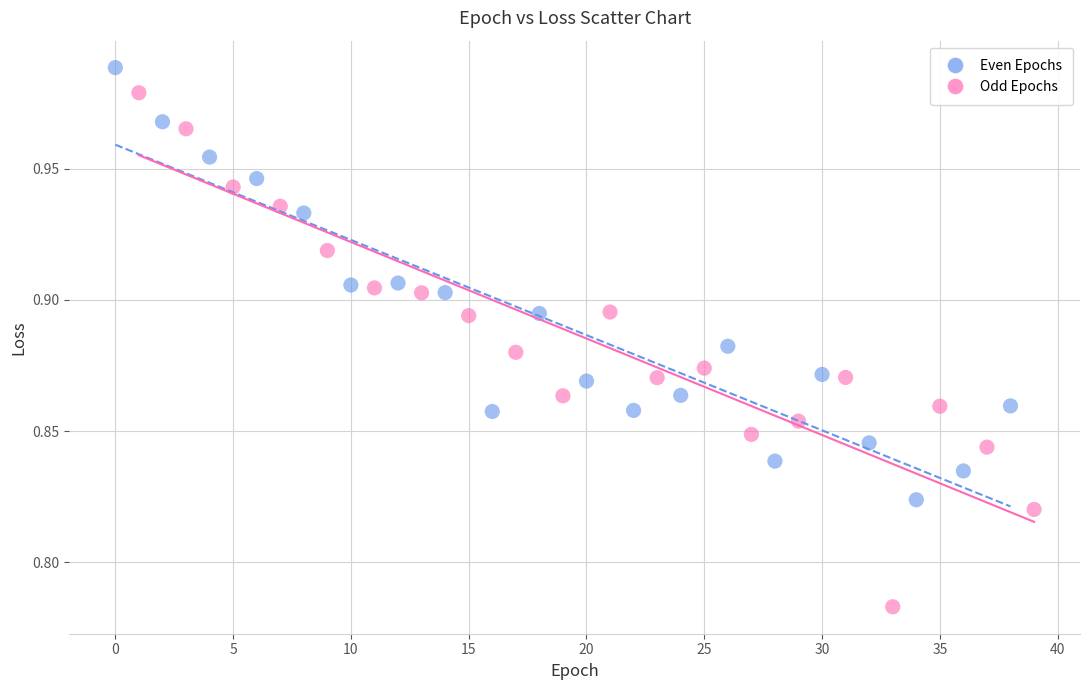

Which series contains the highest Y value?

Even Epochs